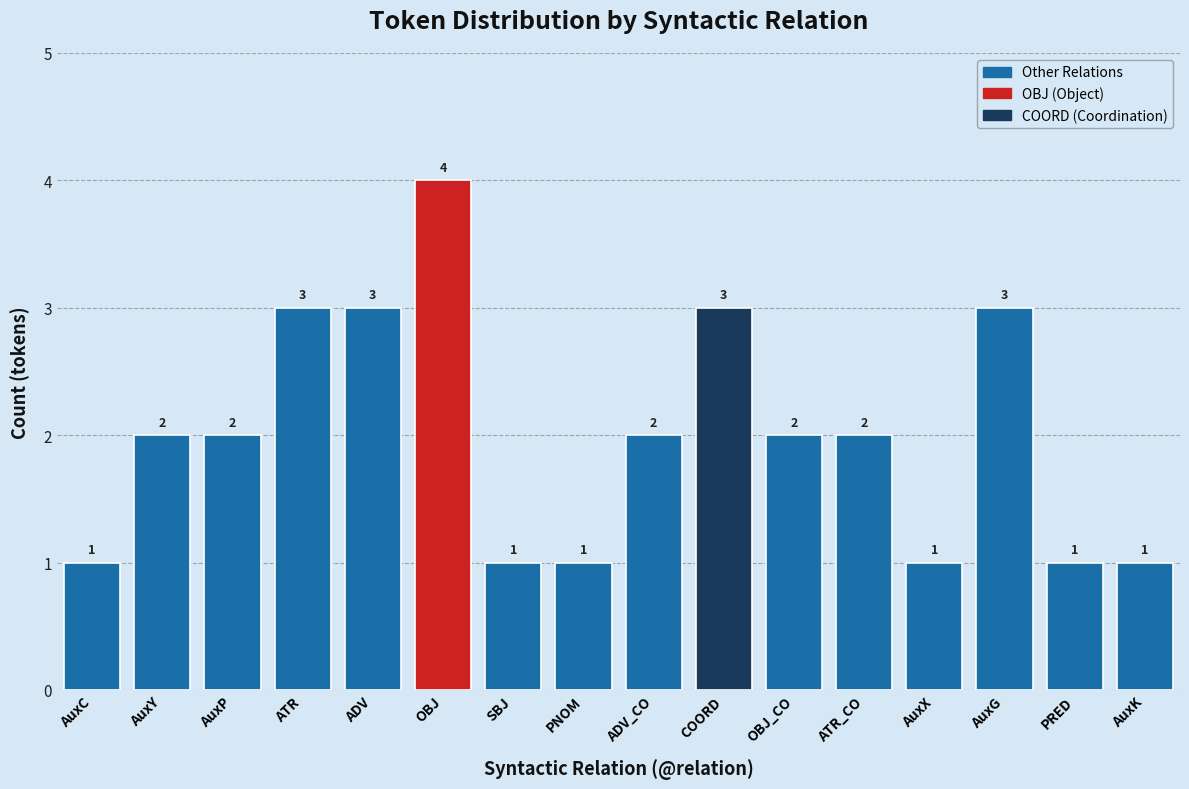

Reading left to right, extract all data points from this chart.

1	2	2	3	3	4	1	1	2	3	2	2	1	3	1	1